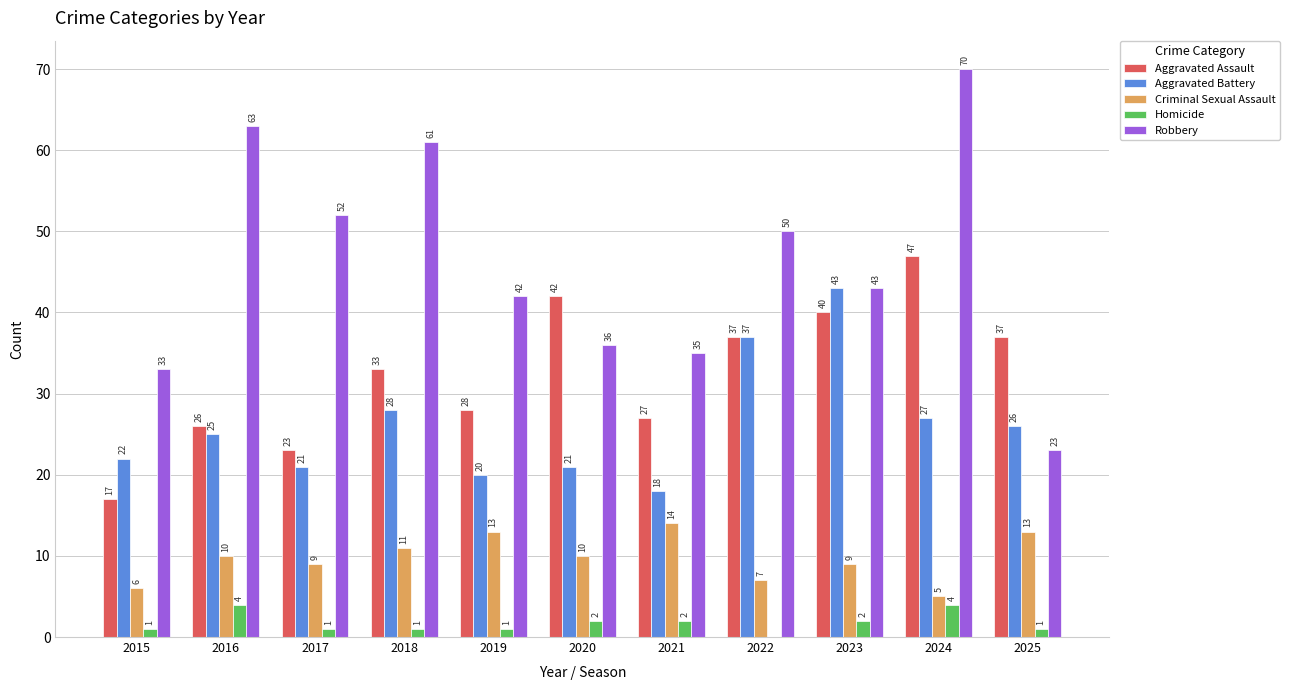

Is the value of Aggravated Battery at 2018 greater than the value of Homicide at 2023?

Yes